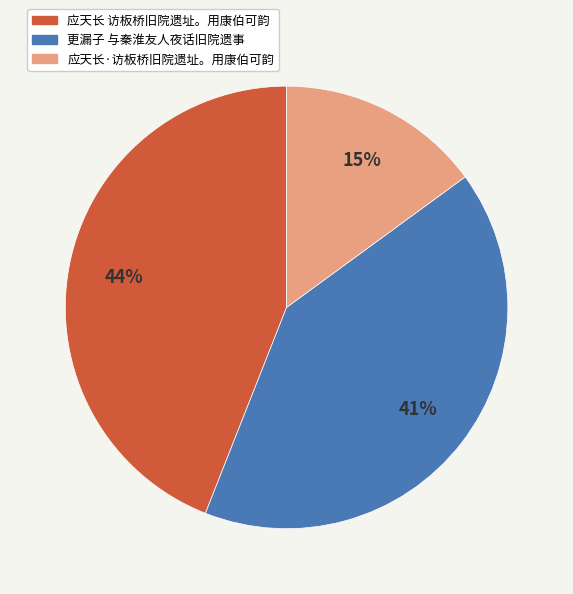

Approximately how many times larger is the value at 应天长·访板桥旧院遗址。用康伯可韵 compared to 应天长 访板桥旧院遗址。用康伯可韵?

0.3